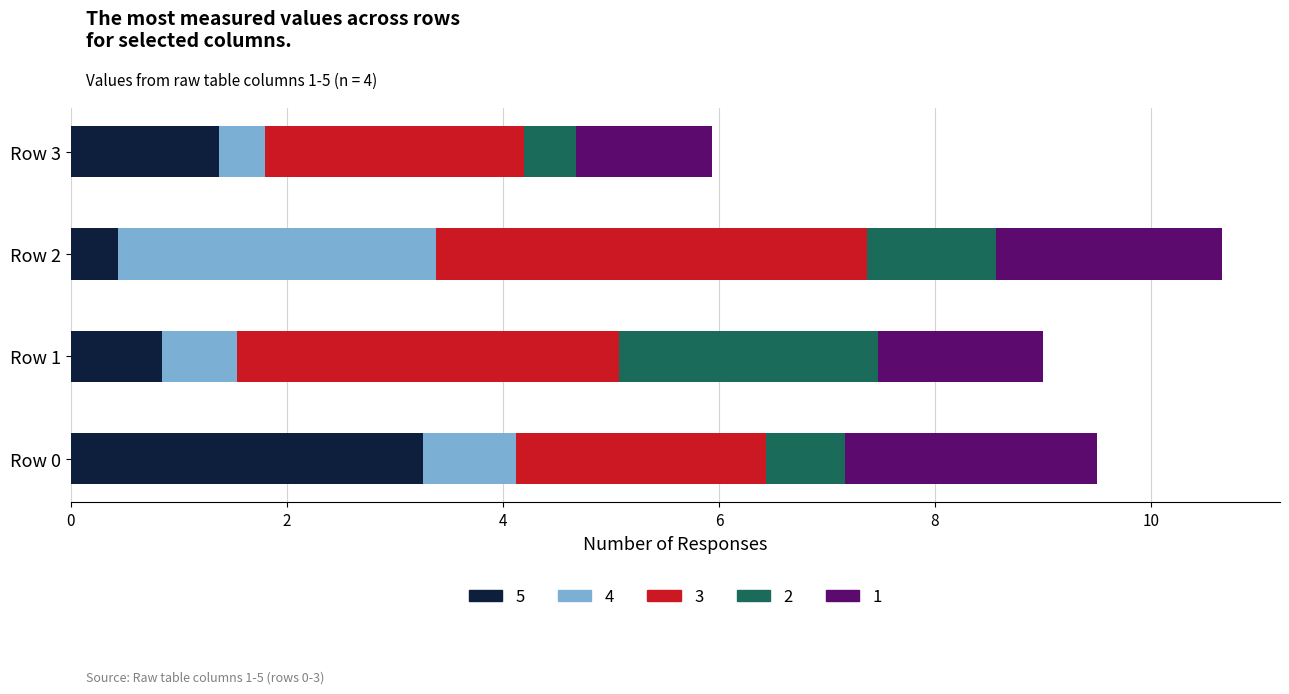

Count the number of categories in the chart.

4